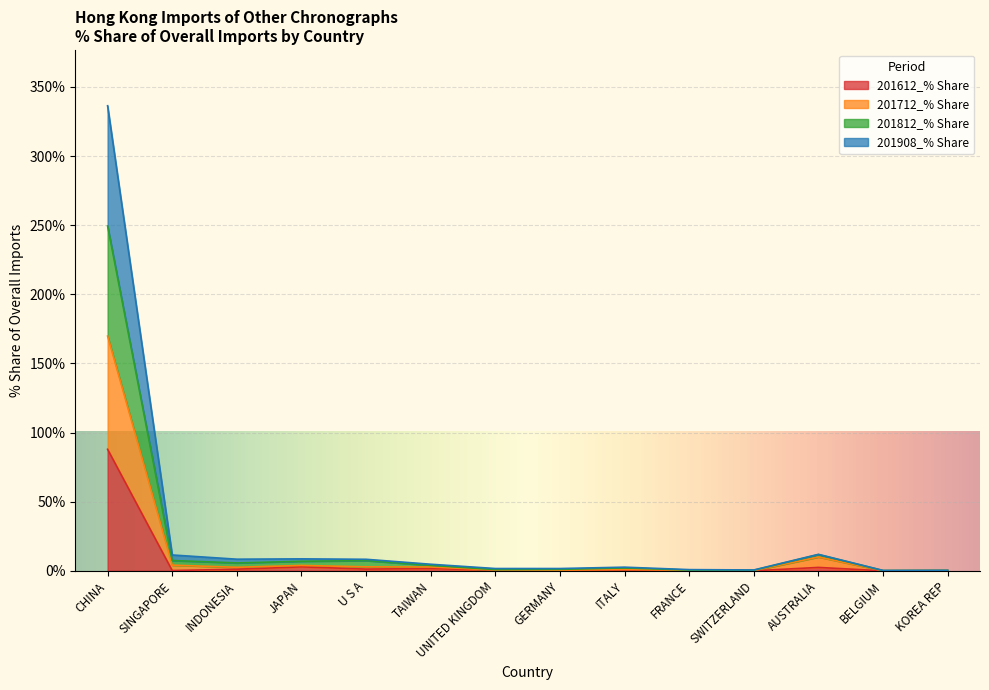

Read the 201612_% Share value at TAIWAN.

1.7